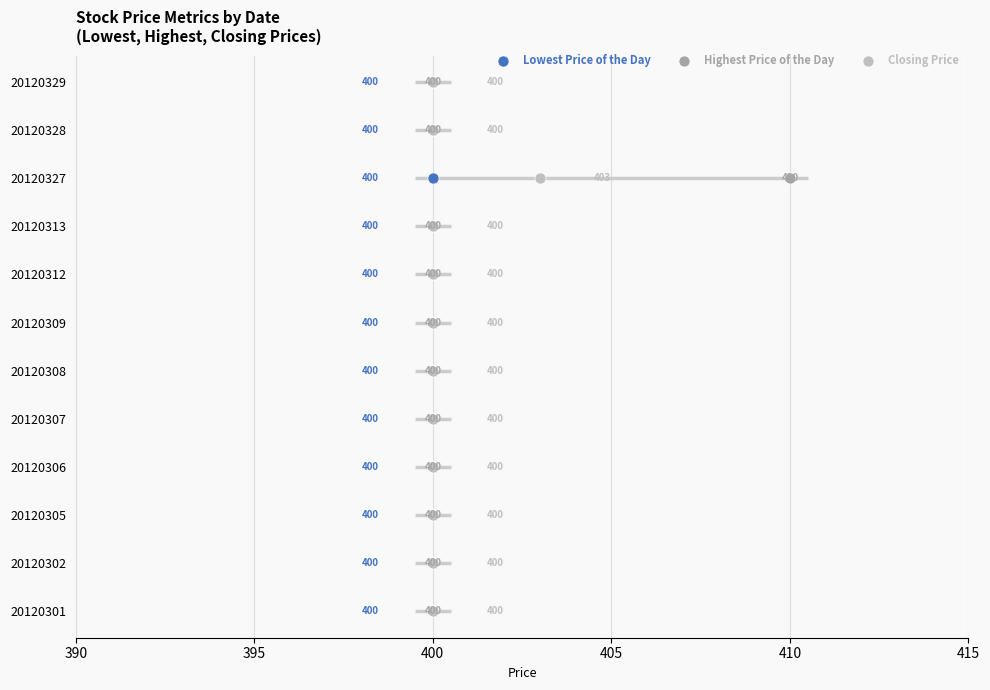

What is the total value across all series at 400?

6